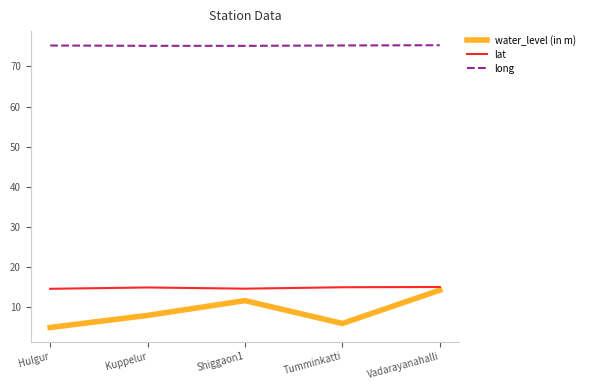

Which category has the highest value in the water_level (in m) series?

Vadarayanahalli